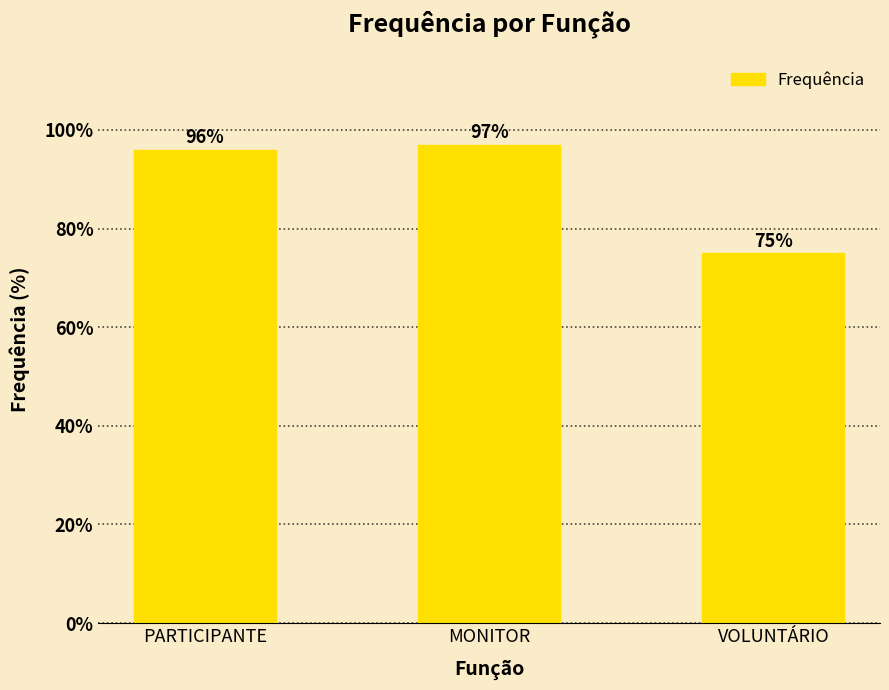

What is the sum of all values?

268